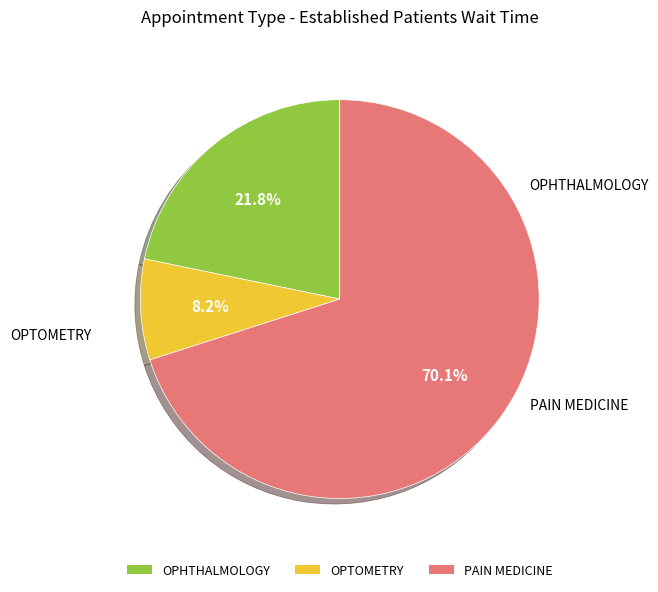

Is there a majority slice in this chart?

Yes